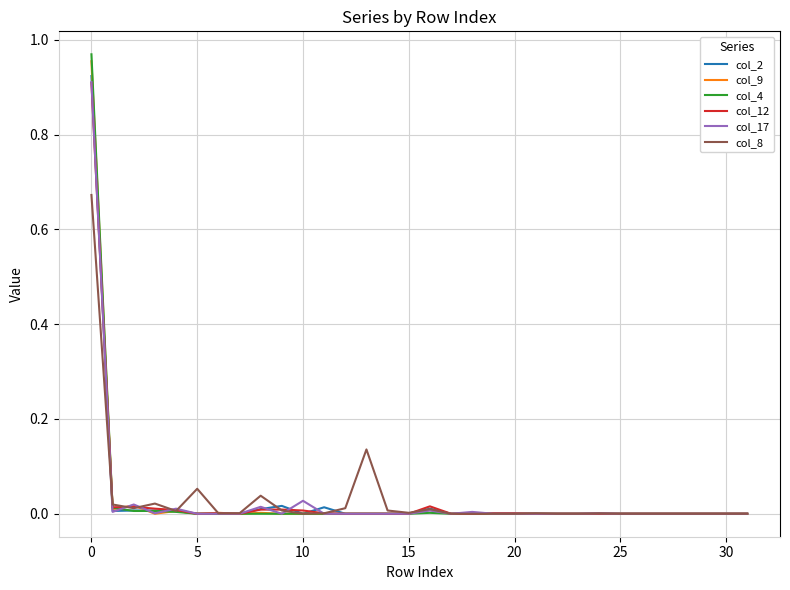

Which series has the widest spread of values?

col_4